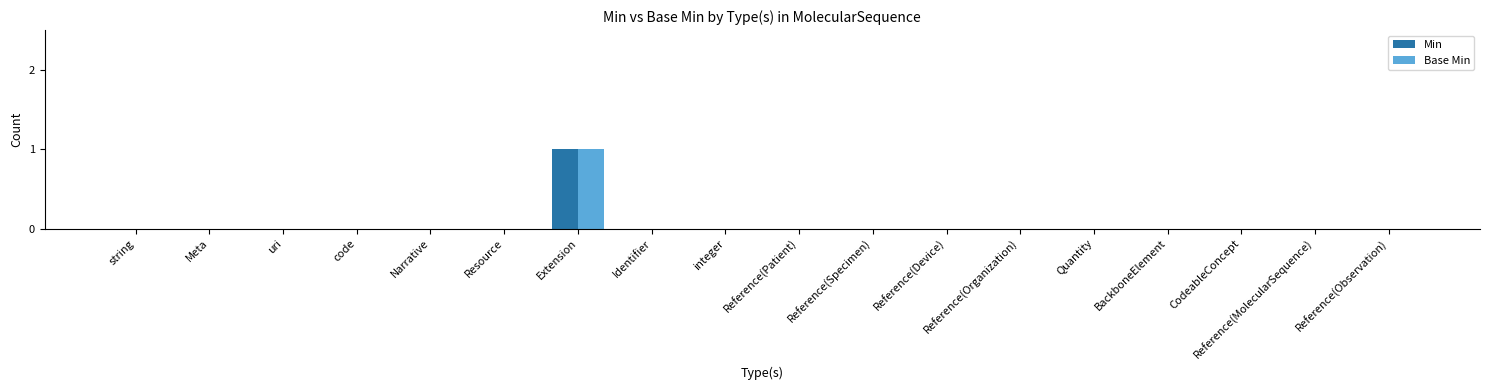

Is it true that Min equals 0 at Reference(Specimen)?

True